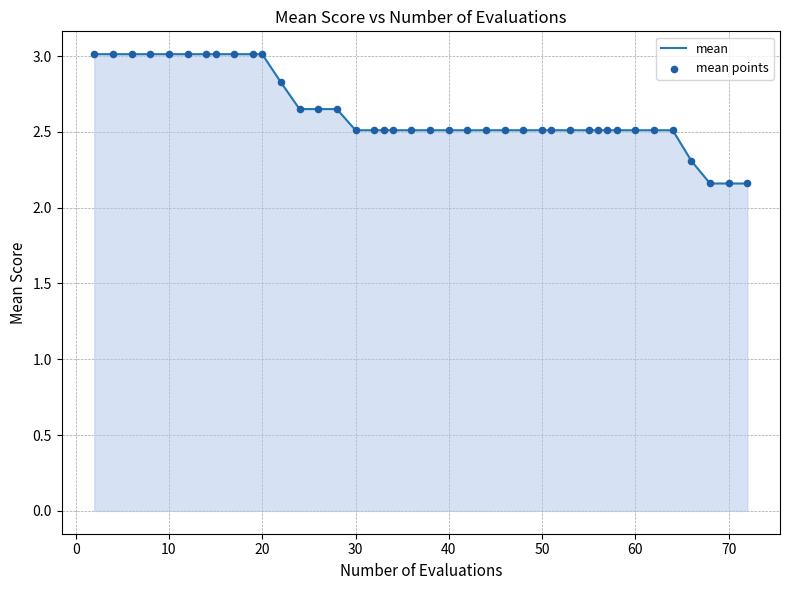

What is the difference between the maximum and minimum values?

0.9